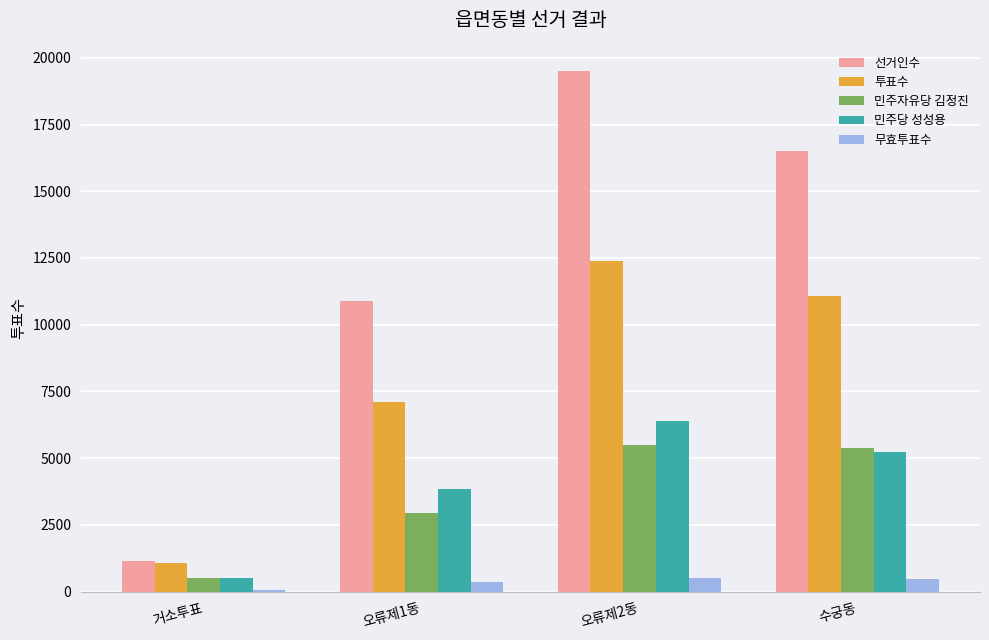

Between 오류제1동 and 수궁동, which series saw the biggest shift?

선거인수